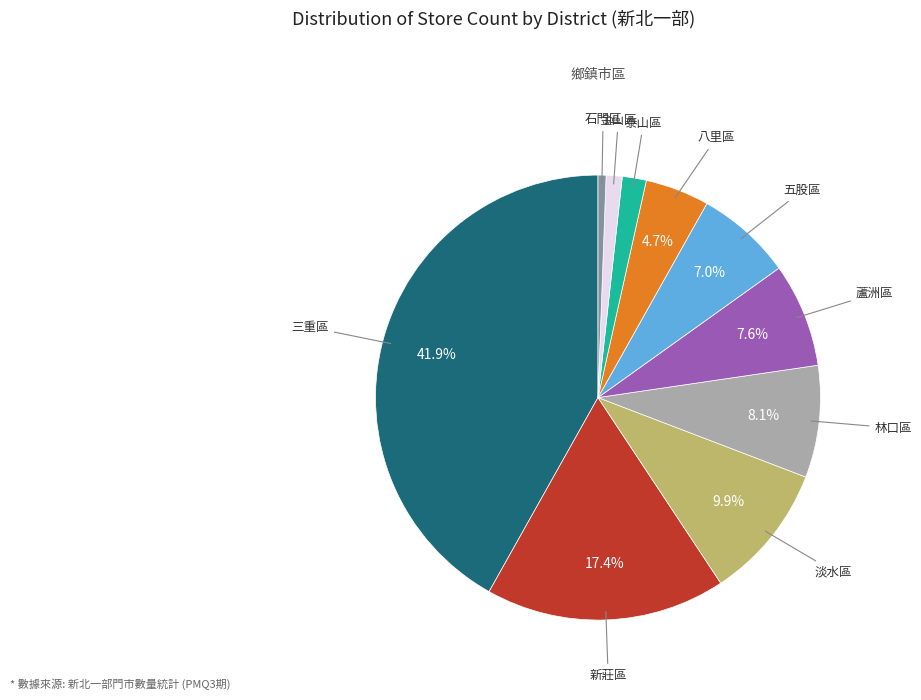

The 林口區 slice represents 1% of the pie. True or false?

False